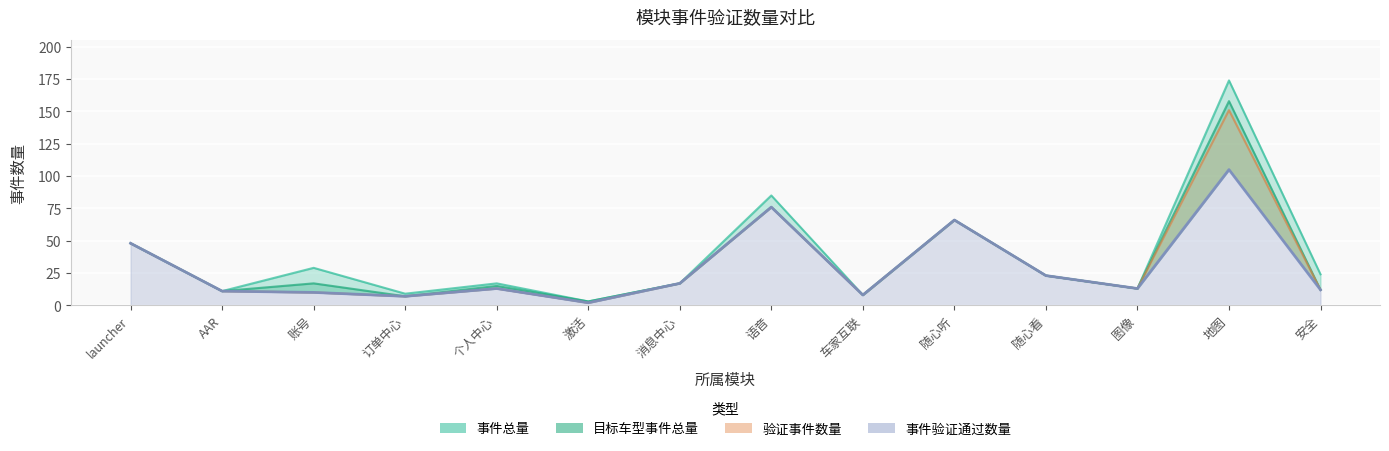

What is the label of the 10th point from the left?

随心听